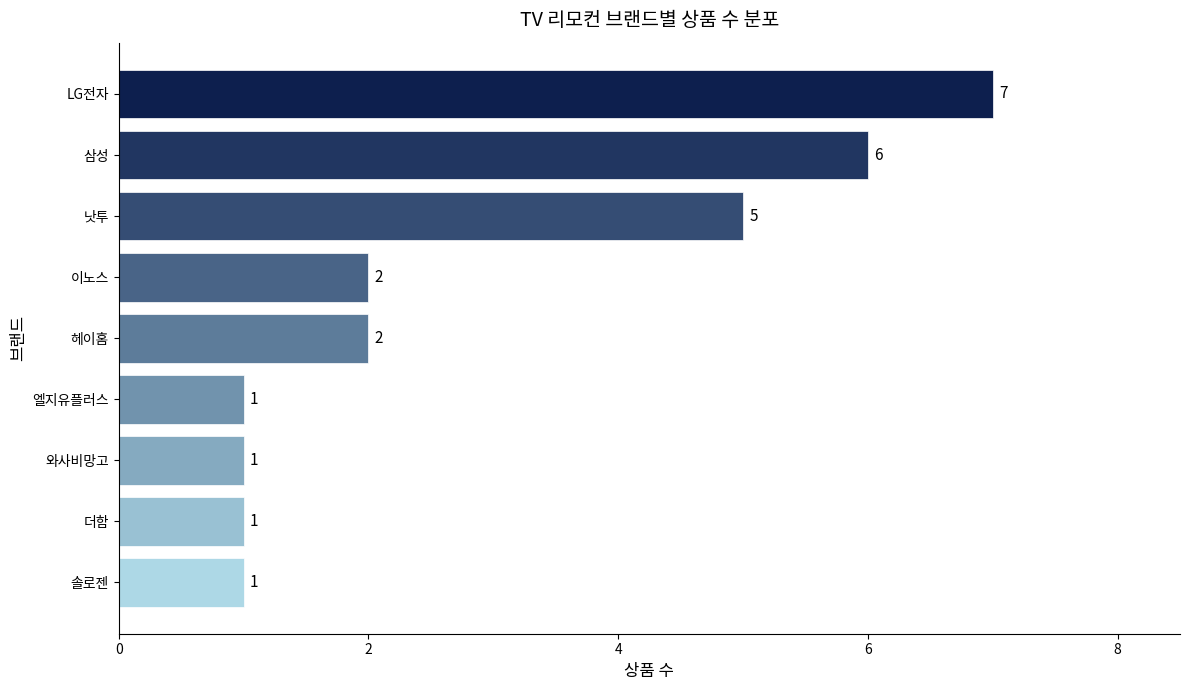

At which category does the chart reach its peak across all series?

LG전자